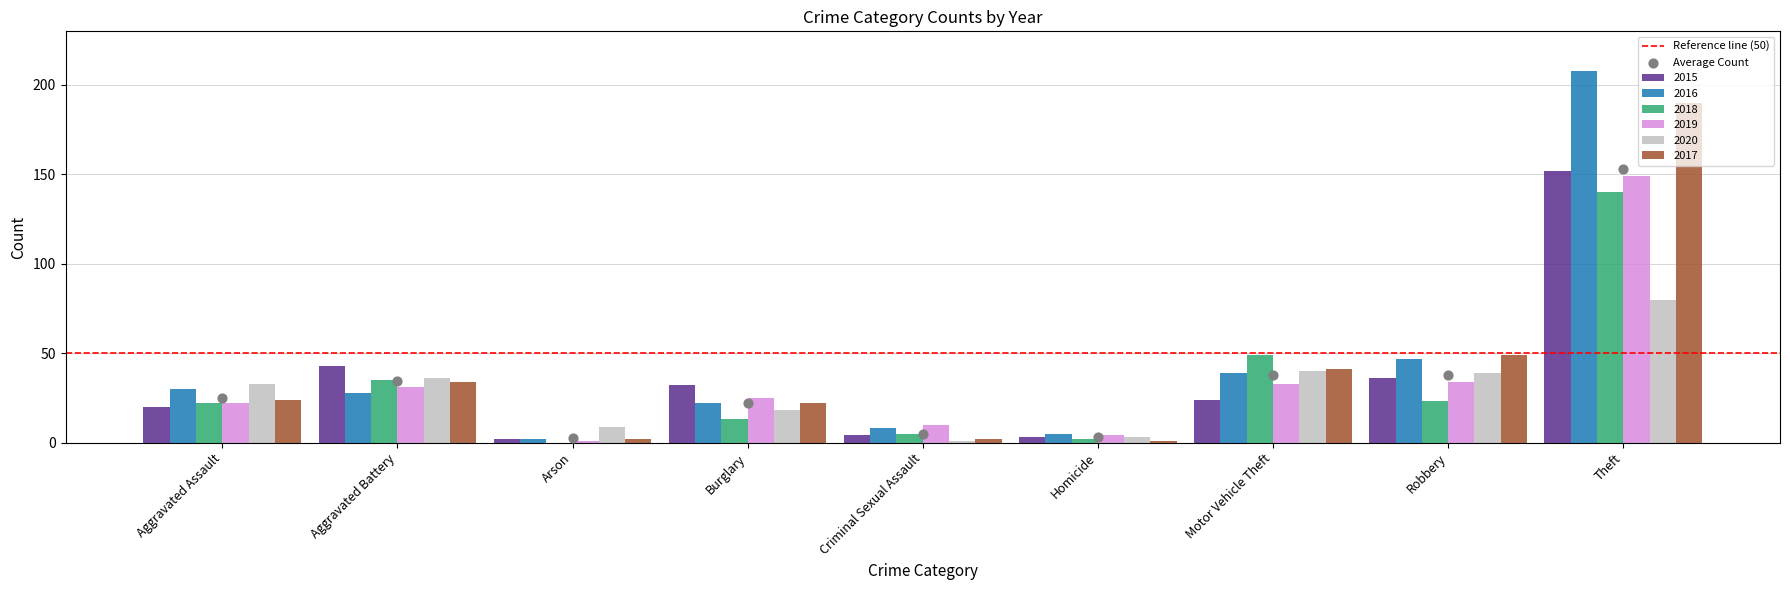

Which series has the widest spread of Y values?

2016